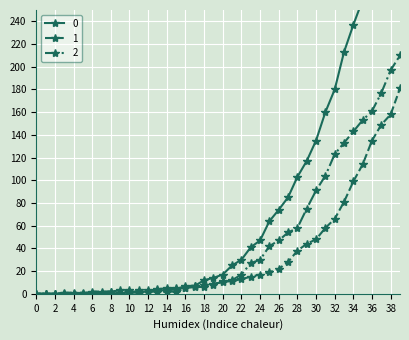

What is the average value of the 0 series?

78